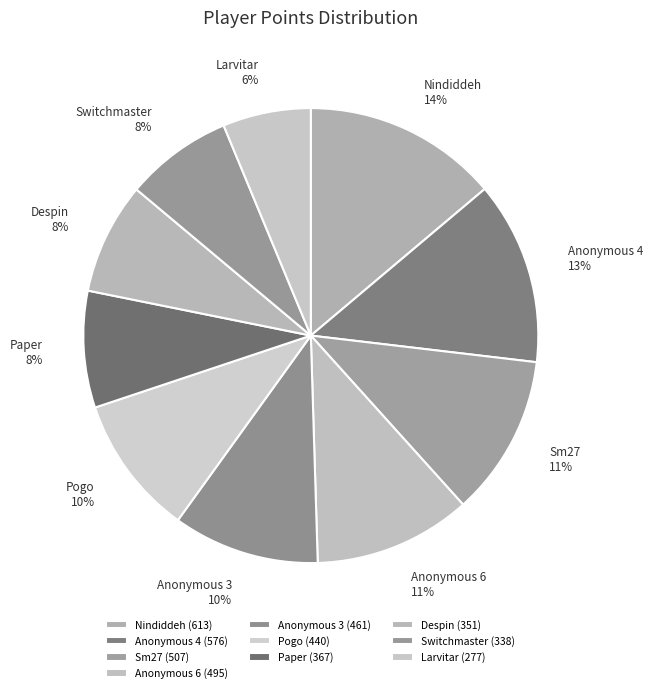

What is the largest slice in the pie chart?

Nindiddeh